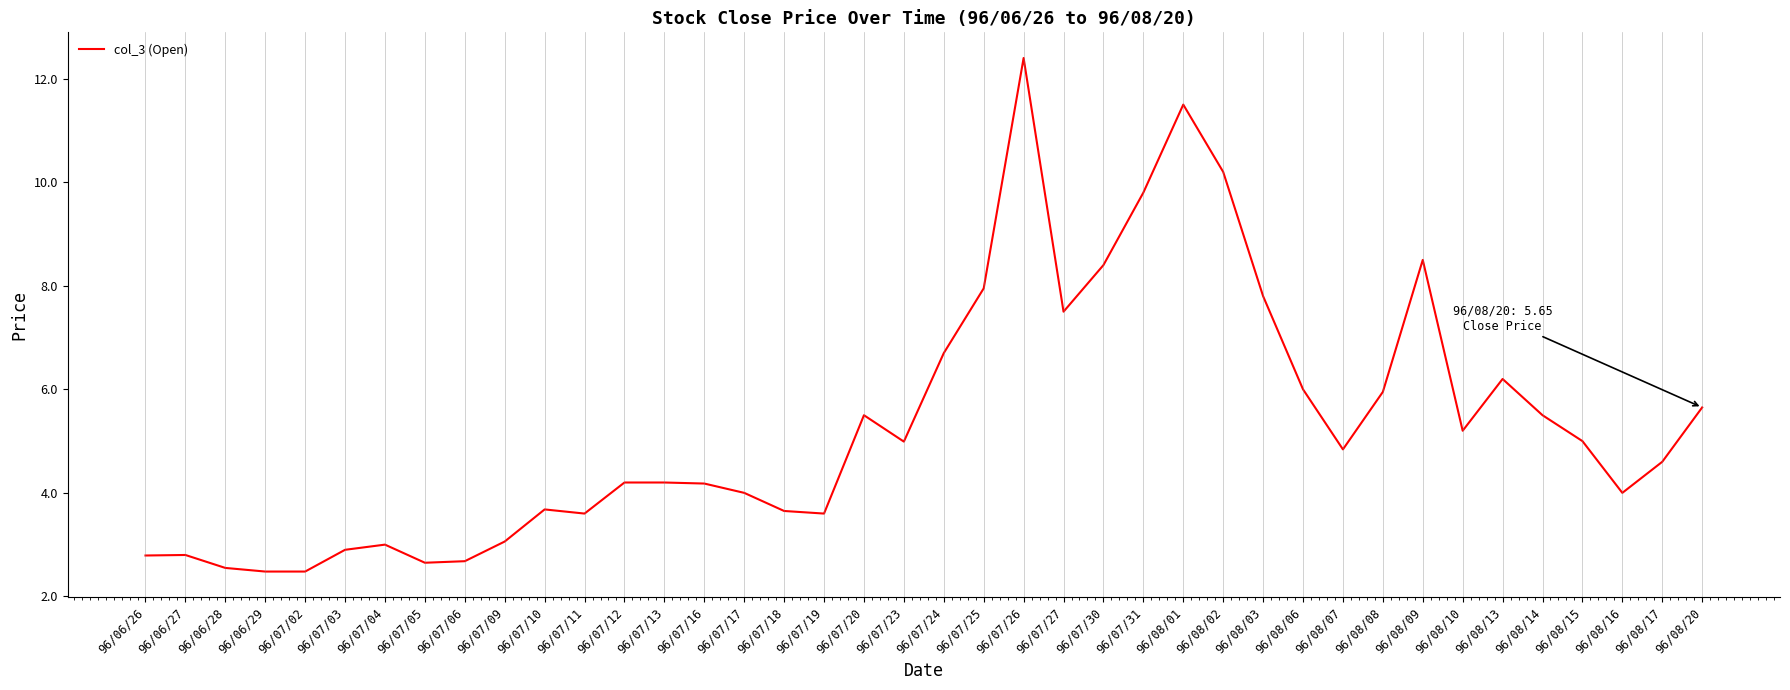

At which category does the chart reach its peak across all series?

96/07/26